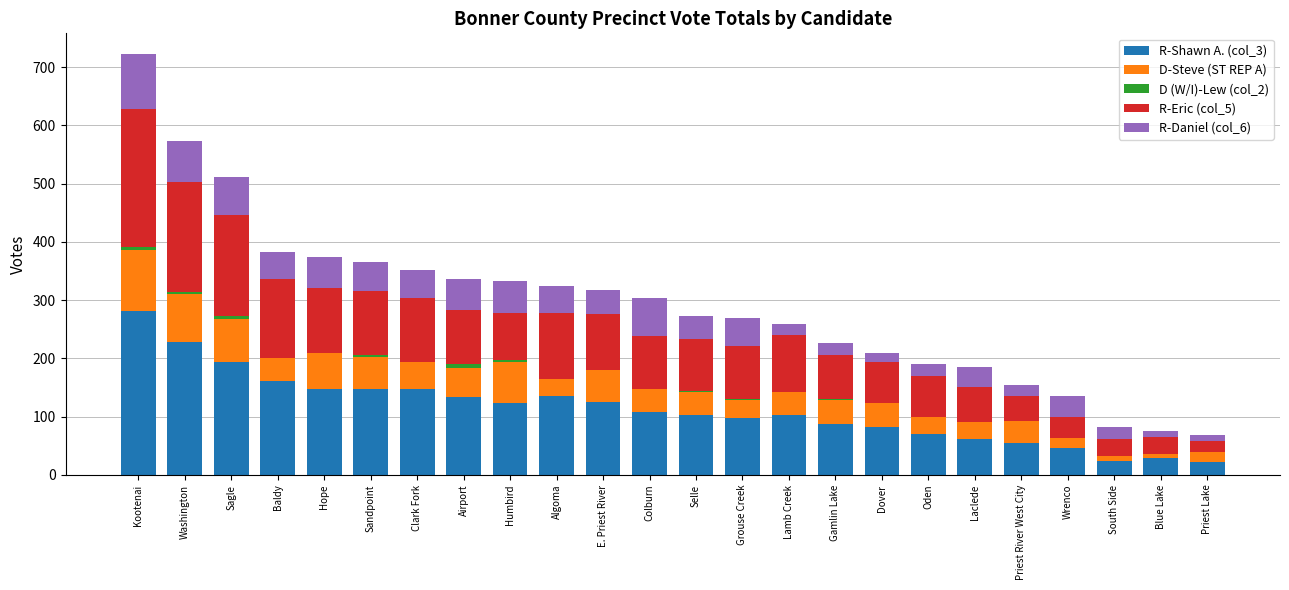

Which category has the highest value in the R-Shawn A. (col_3) series?

Kootenai